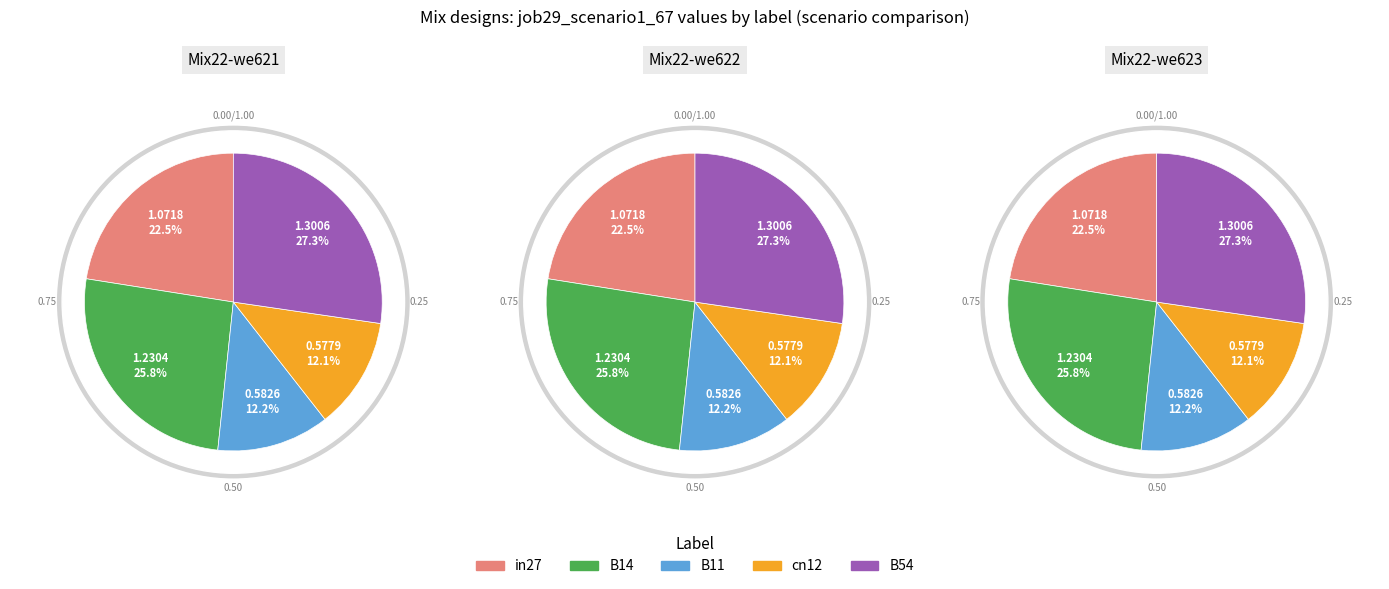

Does in27 represent more than half of the total?

No